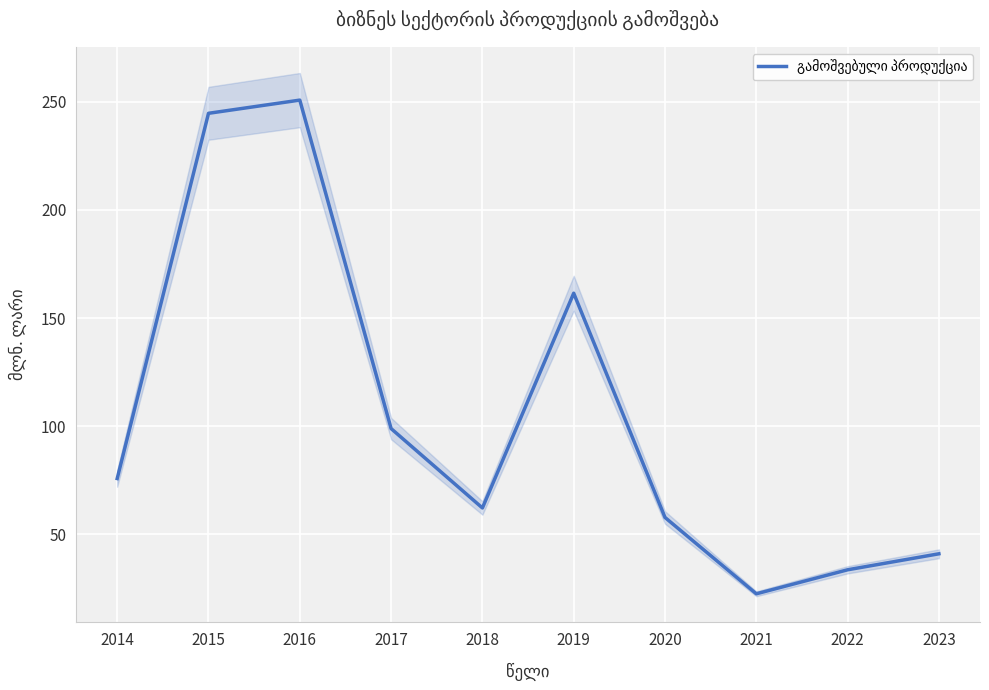

List the labels in order of value, smallest first.

2021, 2022, 2023, 2020, 2018, 2014, 2017, 2019, 2015, 2016